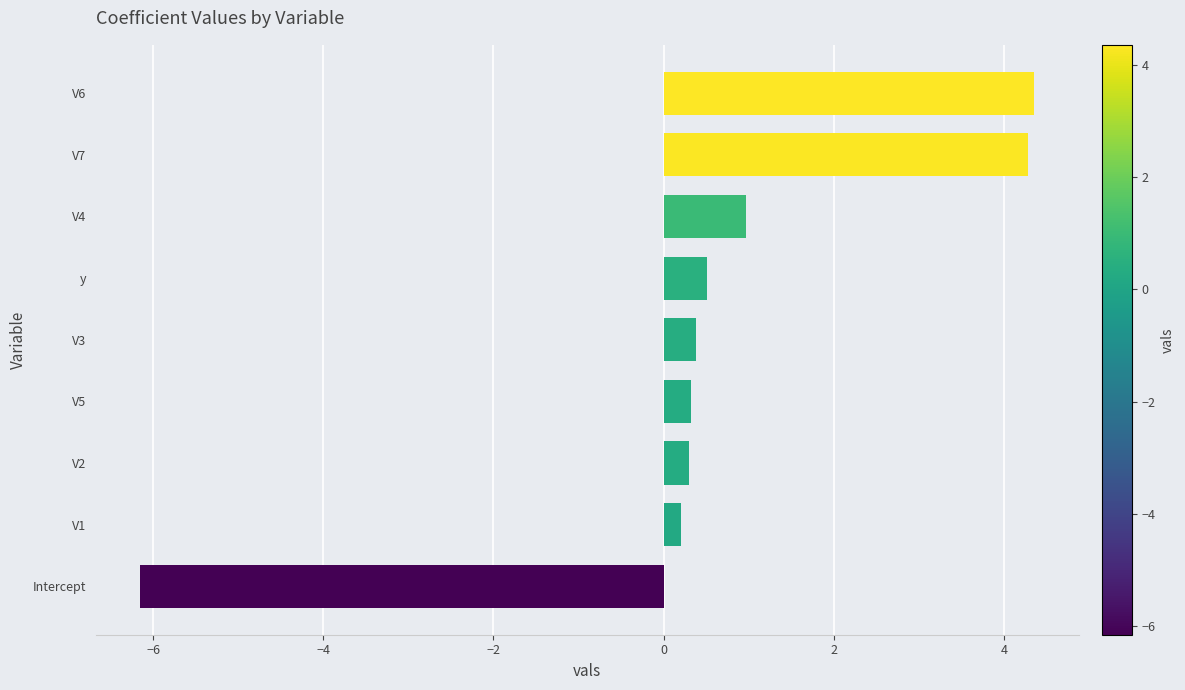

What is the sum of all values?

5.2